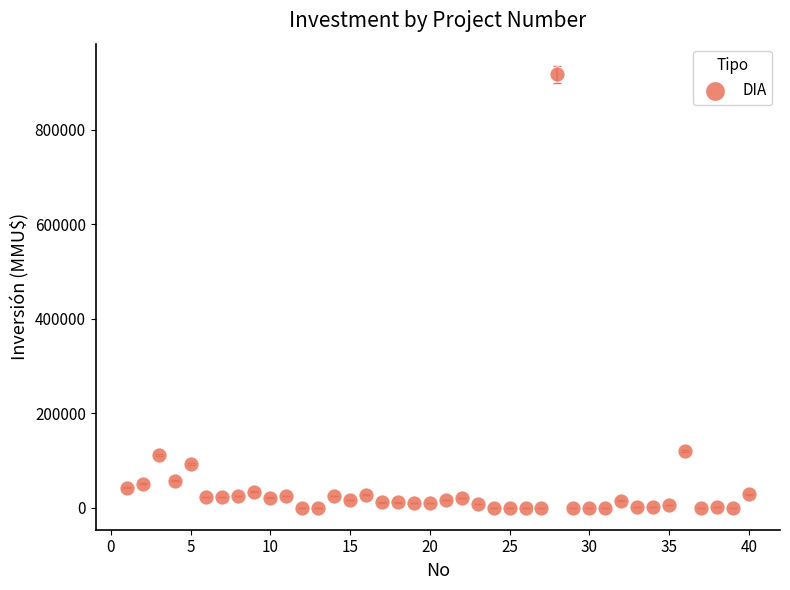

What is the range of Y values (max minus min)?

917000